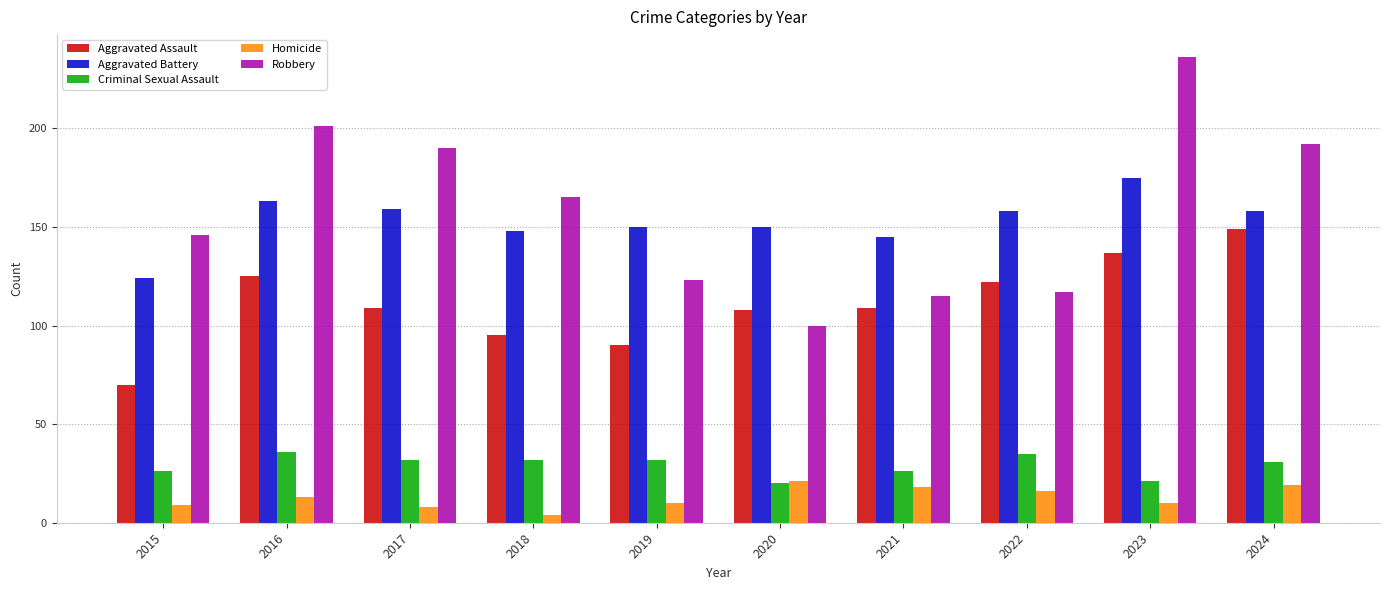

True or false: Aggravated Assault has a value of 109 at 2017.

True